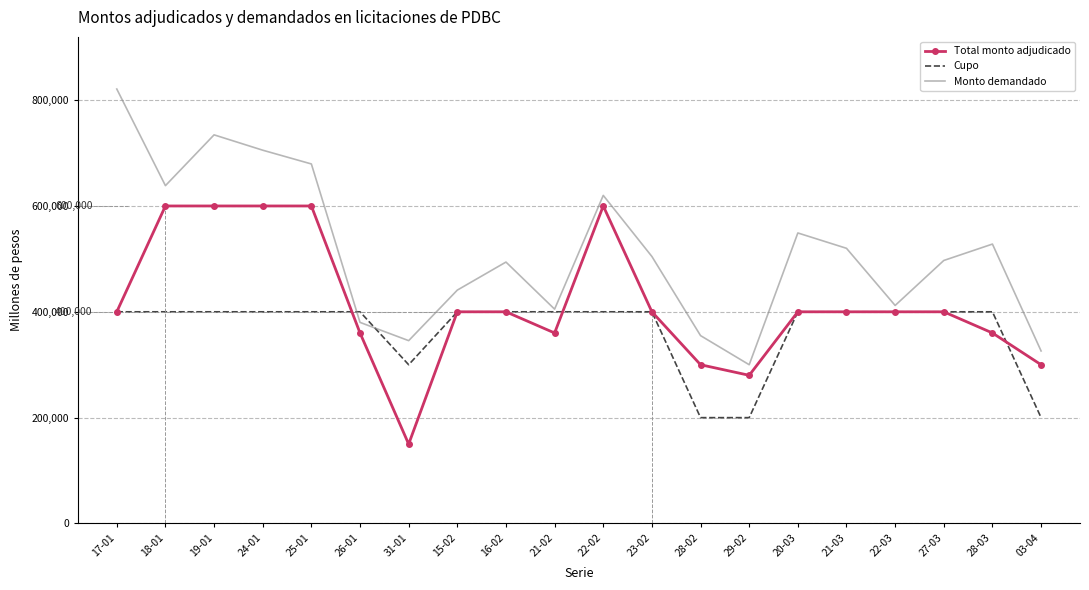

Is it true that Monto demandado equals 1206638 at 24-01?

False